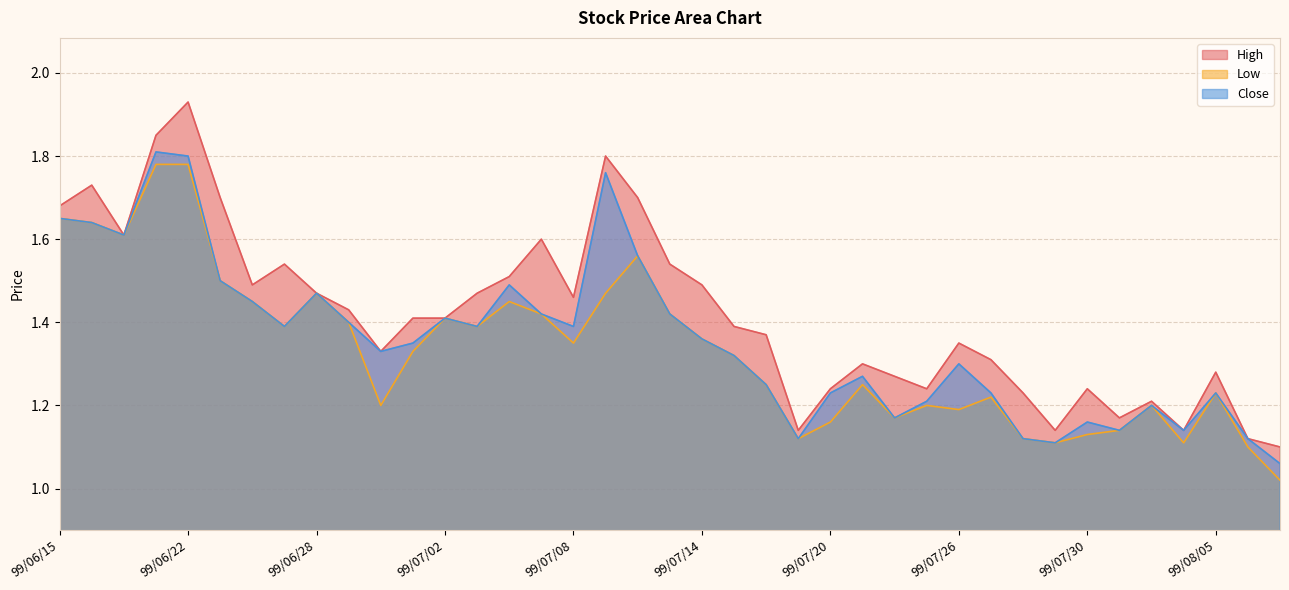

Reading left to right, what are all the values shown in this chart?

High: 99/06/15=1.7	99/06/17=1.7	99/06/18=1.6	99/06/21=1.9	99/06/22=1.9	99/06/23=1.7	99/06/24=1.5	99/06/25=1.5	99/06/28=1.5	99/06/29=1.4	99/06/30=1.3	99/07/01=1.4	99/07/02=1.4	99/07/05=1.5	99/07/06=1.5	99/07/07=1.6	99/07/08=1.5	99/07/09=1.8	99/07/12=1.7	99/07/13=1.5	99/07/14=1.5	99/07/15=1.4	99/07/16=1.4	99/07/19=1.1	99/07/20=1.2	99/07/21=1.3	99/07/22=1.3	99/07/23=1.2	99/07/26=1.4	99/07/27=1.3	99/07/28=1.2	99/07/29=1.1	99/07/30=1.2	99/08/02=1.2	99/08/03=1.2	99/08/04=1.1	99/08/05=1.3	99/08/06=1.1	99/08/09=1.1
Low: 99/06/15=1.6	99/06/17=1.6	99/06/18=1.6	99/06/21=1.8	99/06/22=1.8	99/06/23=1.5	99/06/24=1.4	99/06/25=1.4	99/06/28=1.5	99/06/29=1.4	99/06/30=1.2	99/07/01=1.3	99/07/02=1.4	99/07/05=1.4	99/07/06=1.4	99/07/07=1.4	99/07/08=1.4	99/07/09=1.5	99/07/12=1.6	99/07/13=1.4	99/07/14=1.4	99/07/15=1.3	99/07/16=1.2	99/07/19=1.1	99/07/20=1.2	99/07/21=1.2	99/07/22=1.2	99/07/23=1.2	99/07/26=1.2	99/07/27=1.2	99/07/28=1.1	99/07/29=1.1	99/07/30=1.1	99/08/02=1.1	99/08/03=1.2	99/08/04=1.1	99/08/05=1.2	99/08/06=1.1	99/08/09=1.0
Close: 99/06/15=1.6	99/06/17=1.6	99/06/18=1.6	99/06/21=1.8	99/06/22=1.8	99/06/23=1.5	99/06/24=1.4	99/06/25=1.4	99/06/28=1.5	99/06/29=1.4	99/06/30=1.3	99/07/01=1.4	99/07/02=1.4	99/07/05=1.4	99/07/06=1.5	99/07/07=1.4	99/07/08=1.4	99/07/09=1.8	99/07/12=1.6	99/07/13=1.4	99/07/14=1.4	99/07/15=1.3	99/07/16=1.2	99/07/19=1.1	99/07/20=1.2	99/07/21=1.3	99/07/22=1.2	99/07/23=1.2	99/07/26=1.3	99/07/27=1.2	99/07/28=1.1	99/07/29=1.1	99/07/30=1.2	99/08/02=1.1	99/08/03=1.2	99/08/04=1.1	99/08/05=1.2	99/08/06=1.1	99/08/09=1.1